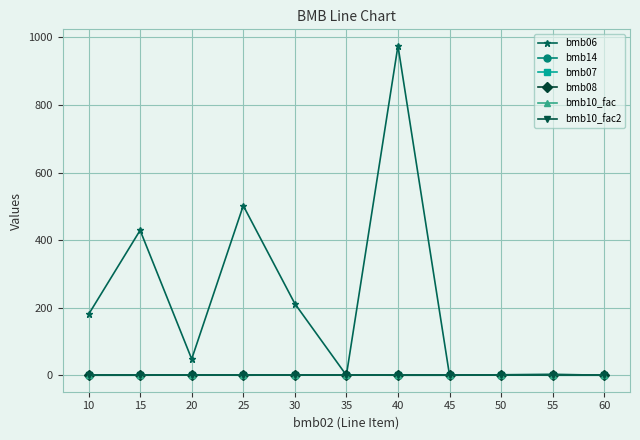

Does the chart have visible grid lines?

Yes